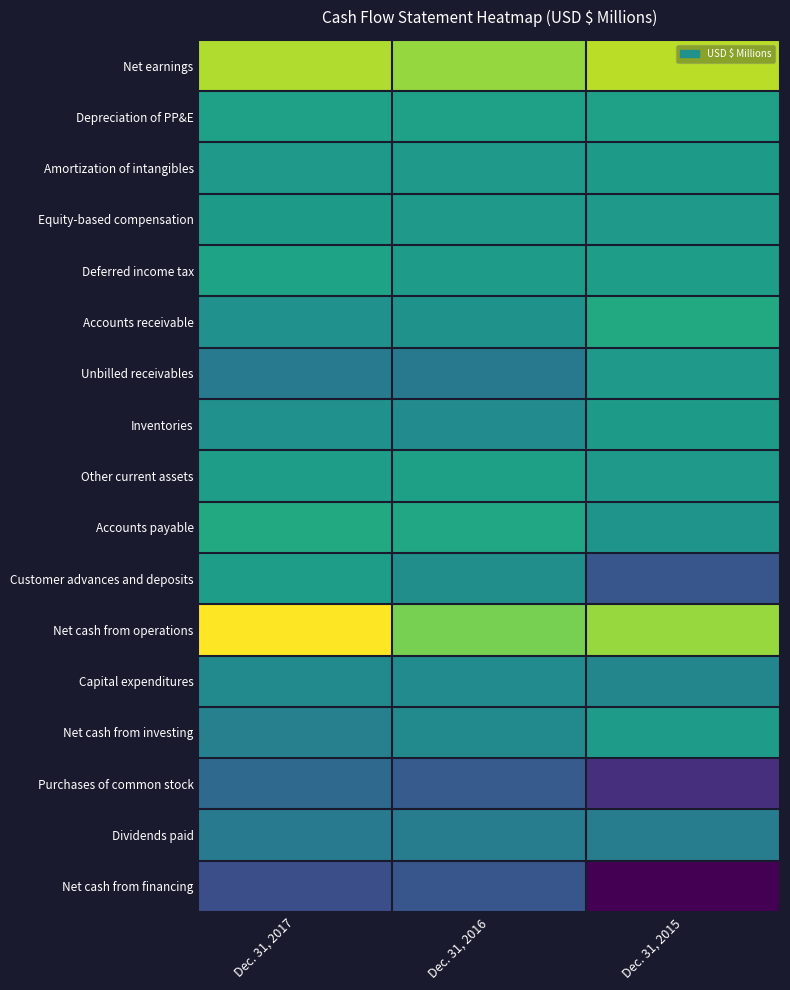

Count the number of categories in the chart.

3